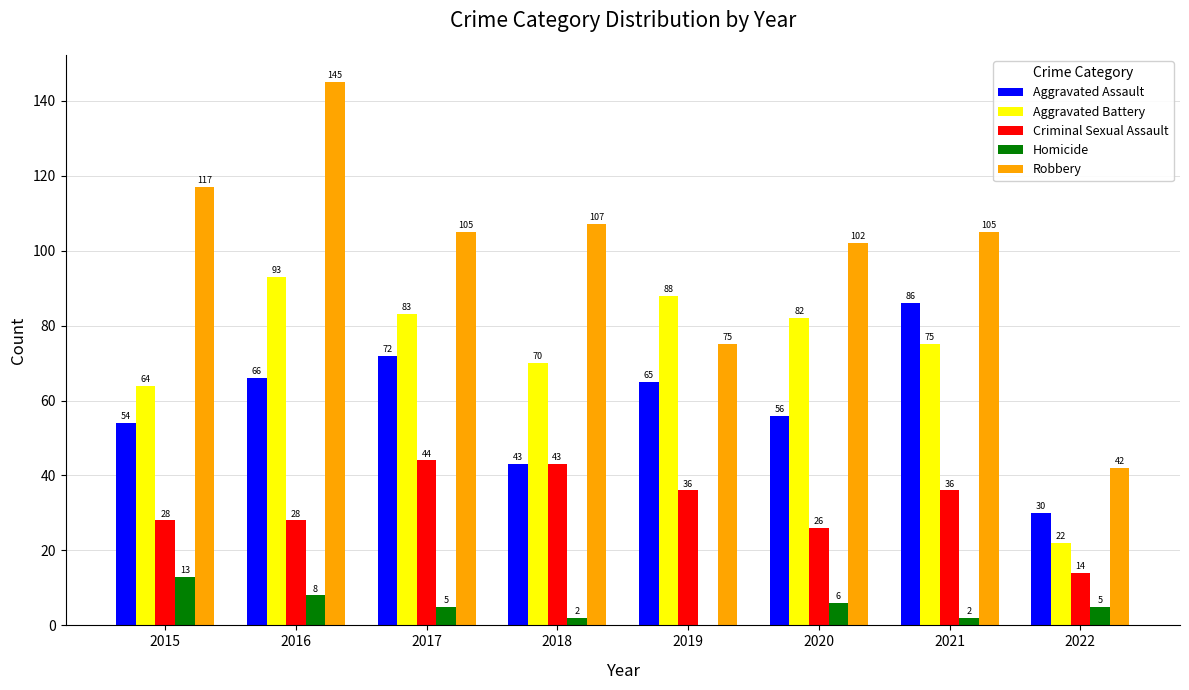

What is the sum of all Aggravated Battery values?

577